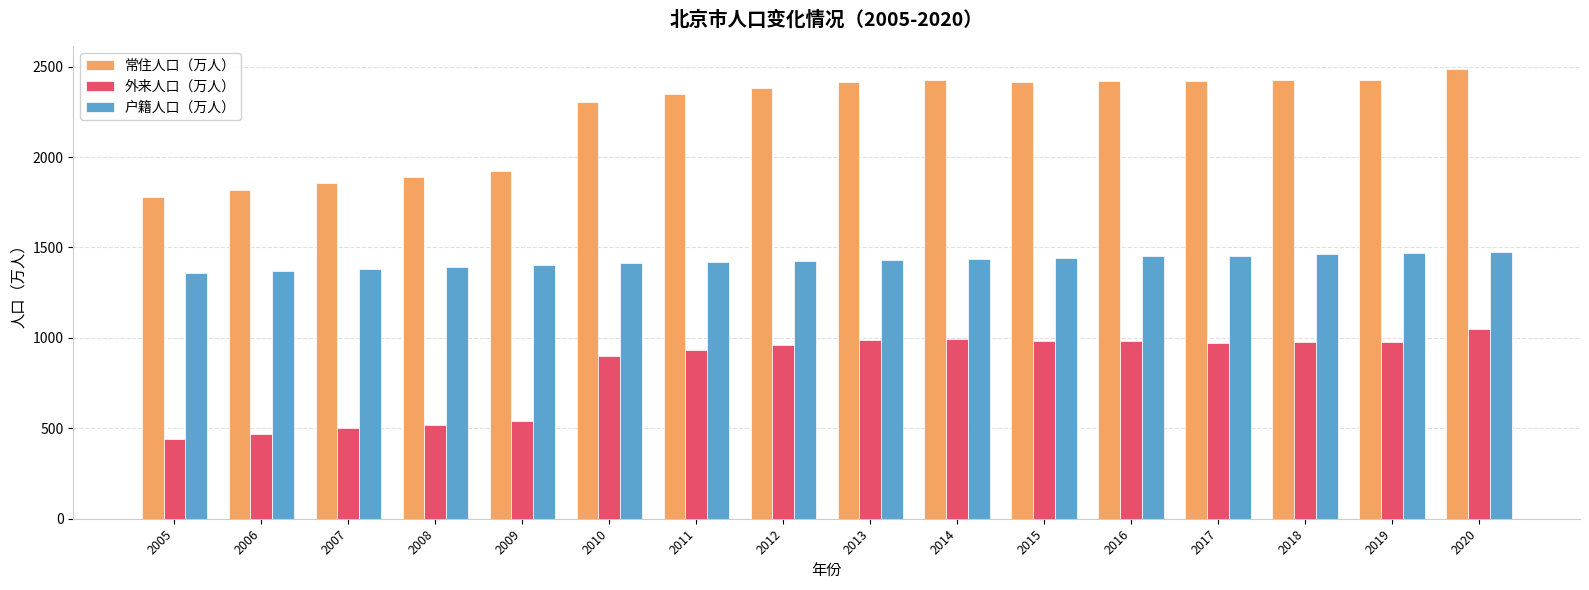

Is the value of 户籍人口（万人） at 2014 greater than the value of 外来人口（万人） at 2015?

Yes